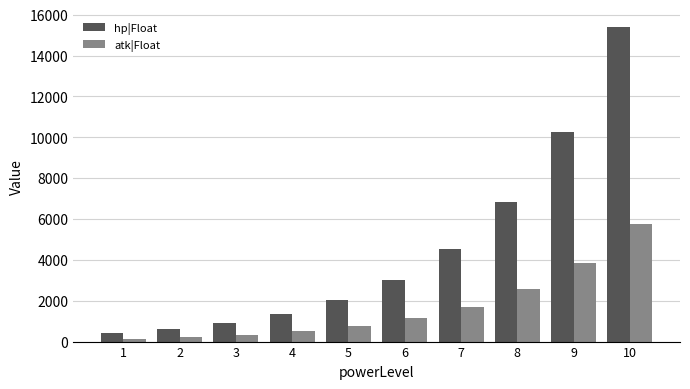

True or false: atk|Float has a value of 1139 at 6.

True